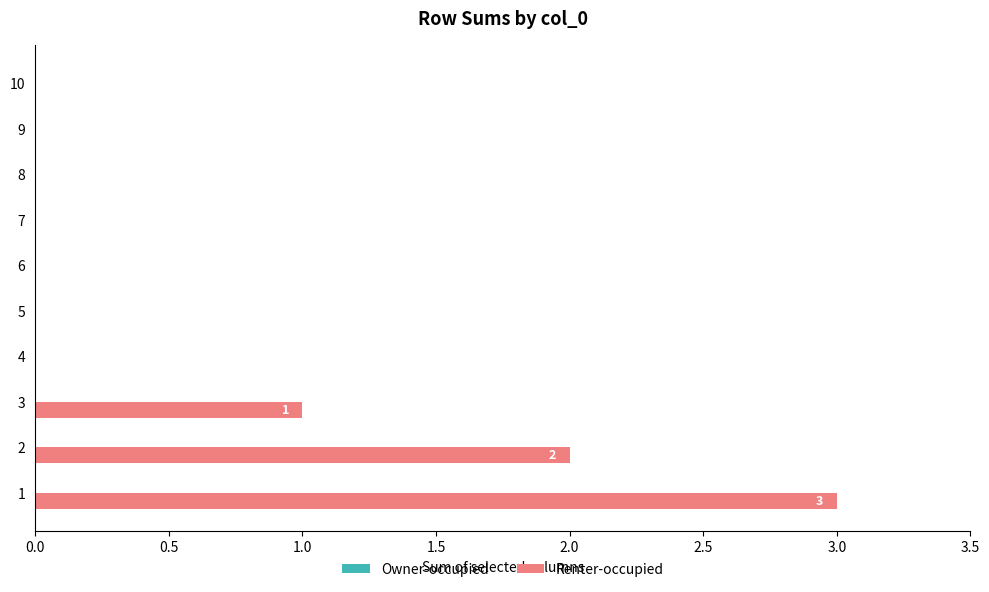

What is the greatest value displayed?

3